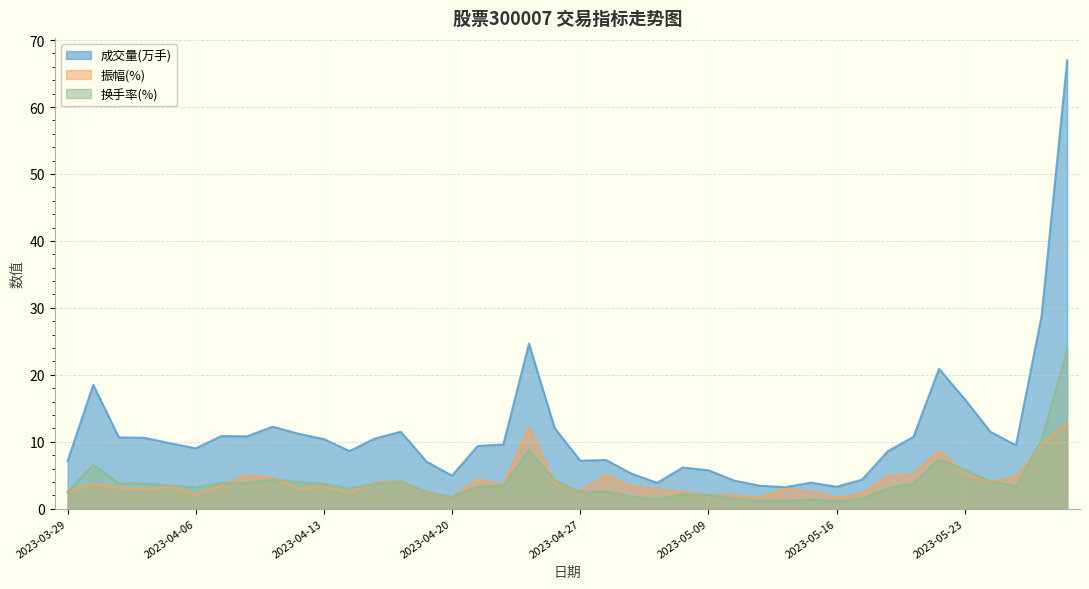

What is the label of the 24th point from the left?

2023-05-05